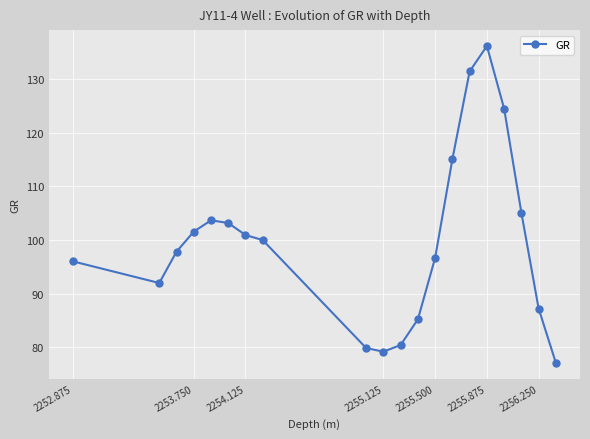

Is this an area chart (filled region under the line)?

No